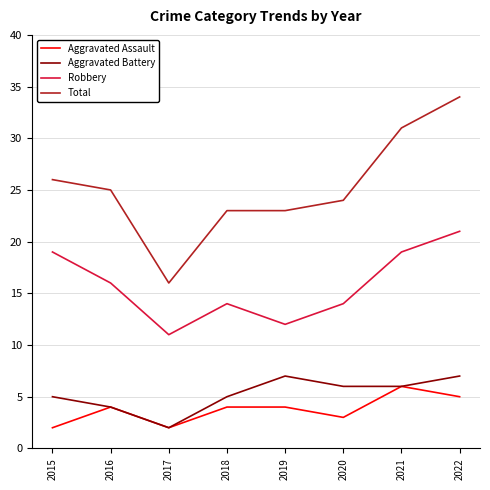

Is the value of Aggravated Battery at 2016 greater than the value of Total at 2017?

No